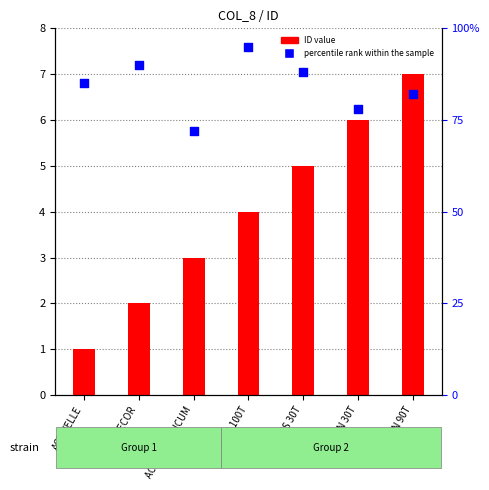

Which series has the largest total across all categories?

percentile rank within the sample